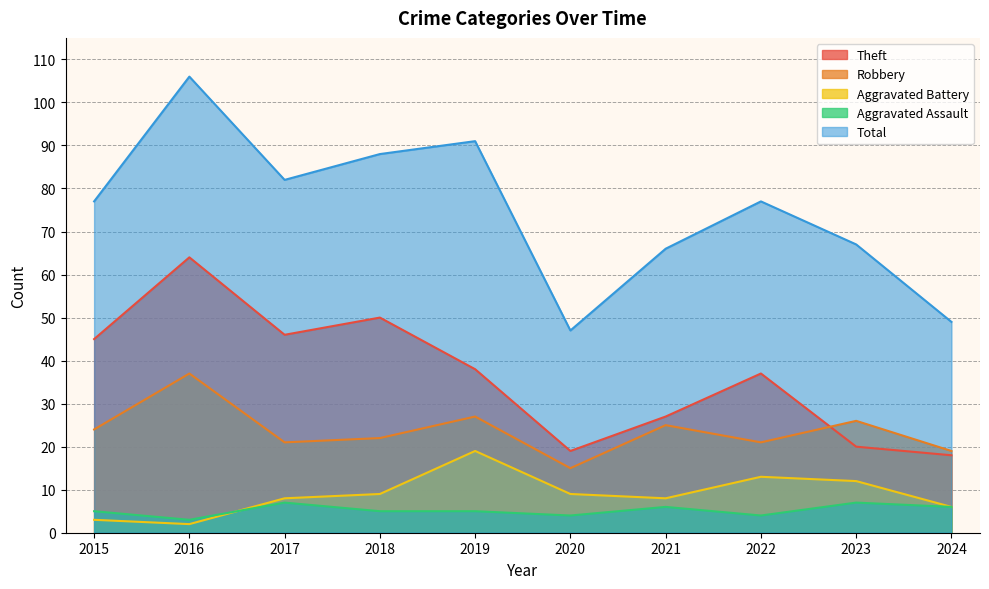

At which category does Aggravated Assault reach its first local valley?

2016